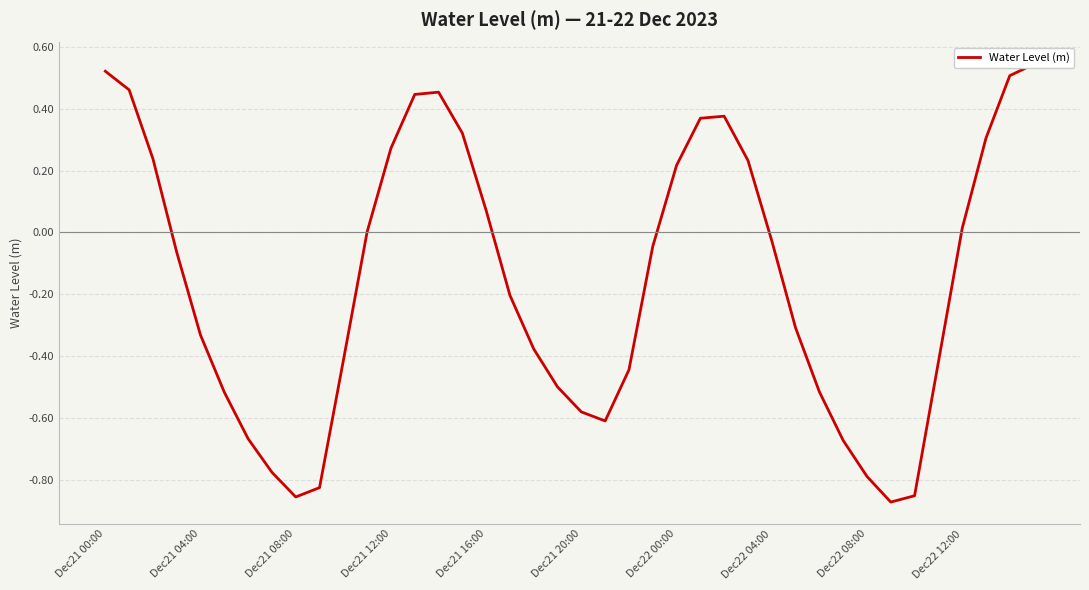

How many data points are above 0?

17